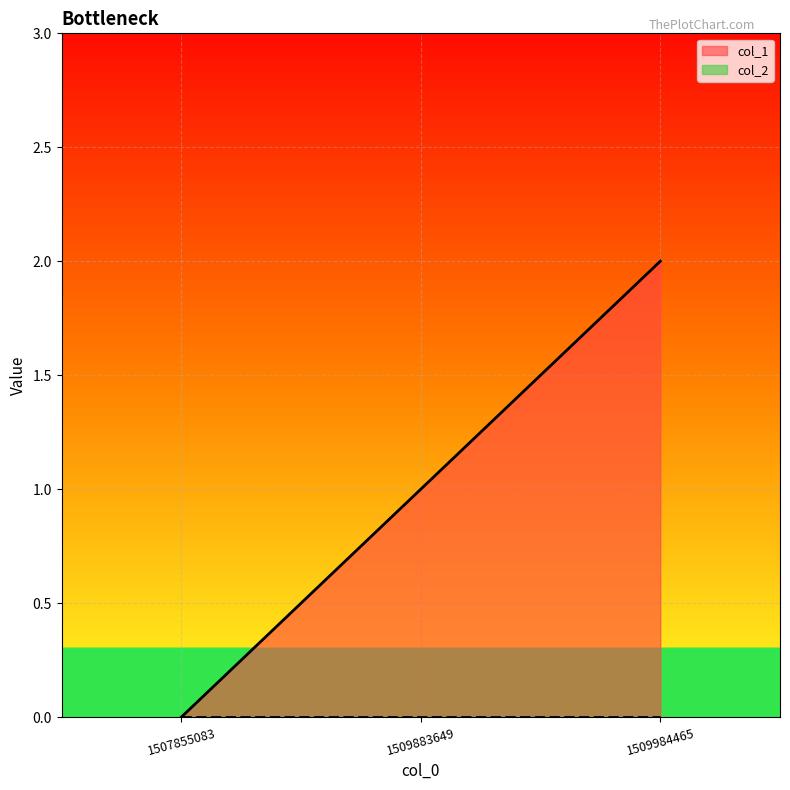

The value at 1509883649 is 1. True or false?

False